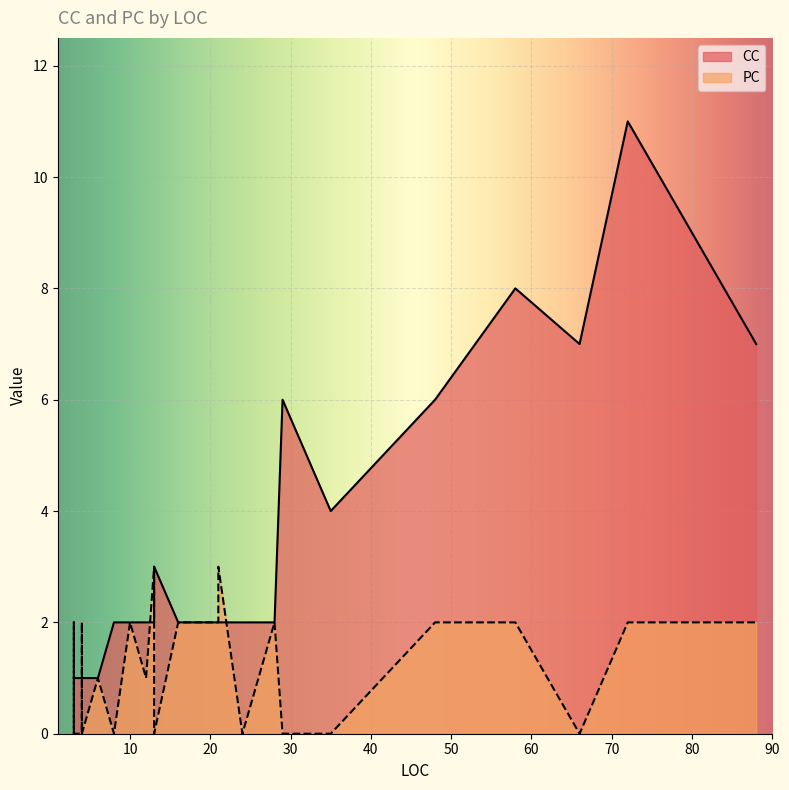

Does the chart display data point markers on the line(s)?

No